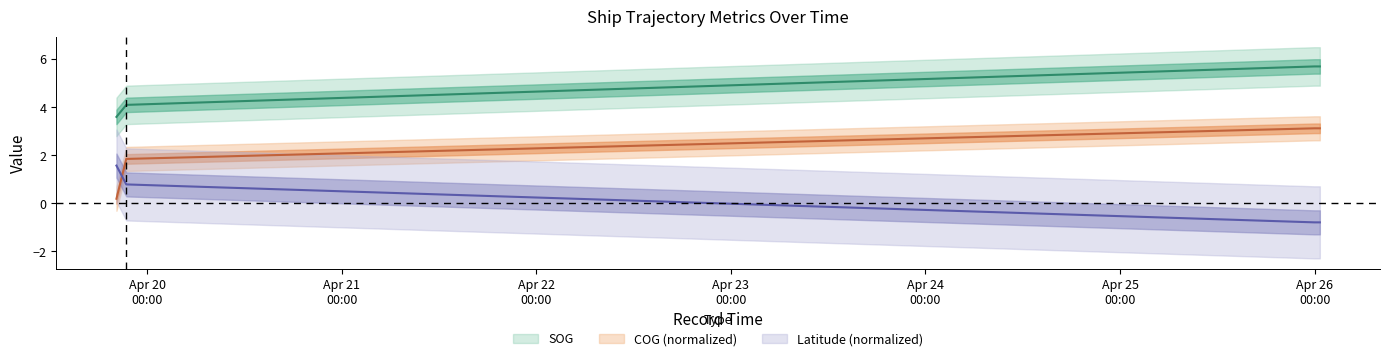

What is the total value across all series at 2024-04-25 23:58:55?

8.0